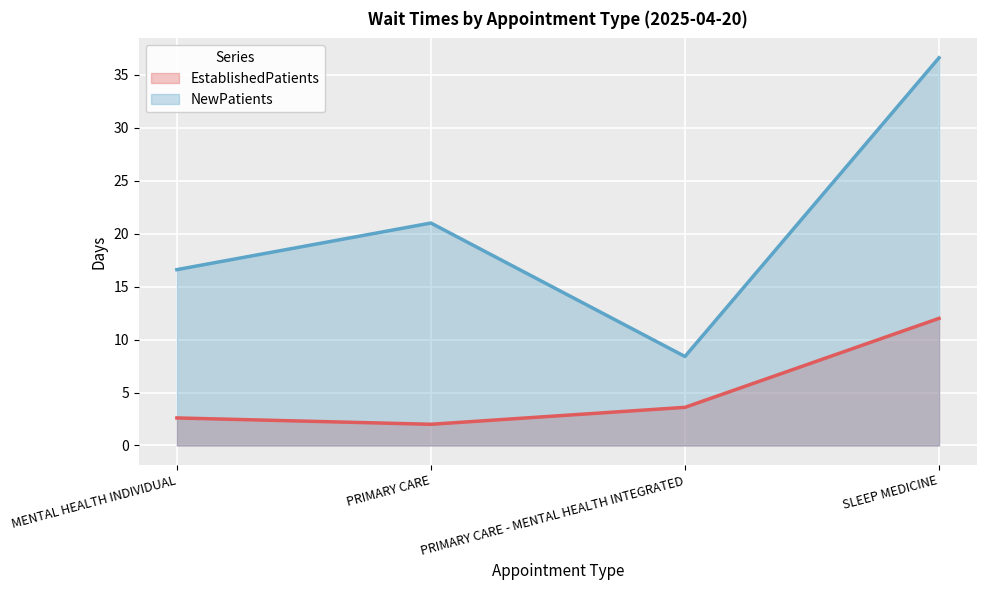

List the labels in order of EstablishedPatients value, largest first.

SLEEP MEDICINE, PRIMARY CARE - MENTAL HEALTH INTEGRATED, MENTAL HEALTH INDIVIDUAL, PRIMARY CARE